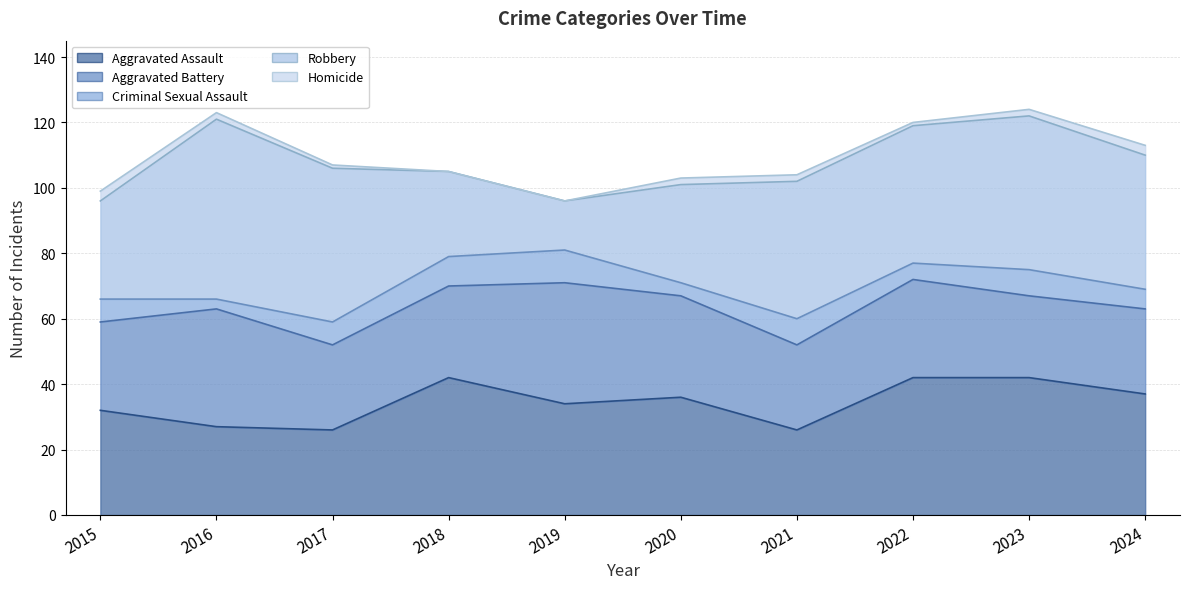

Between 2016 and 2019, which is larger?

2019